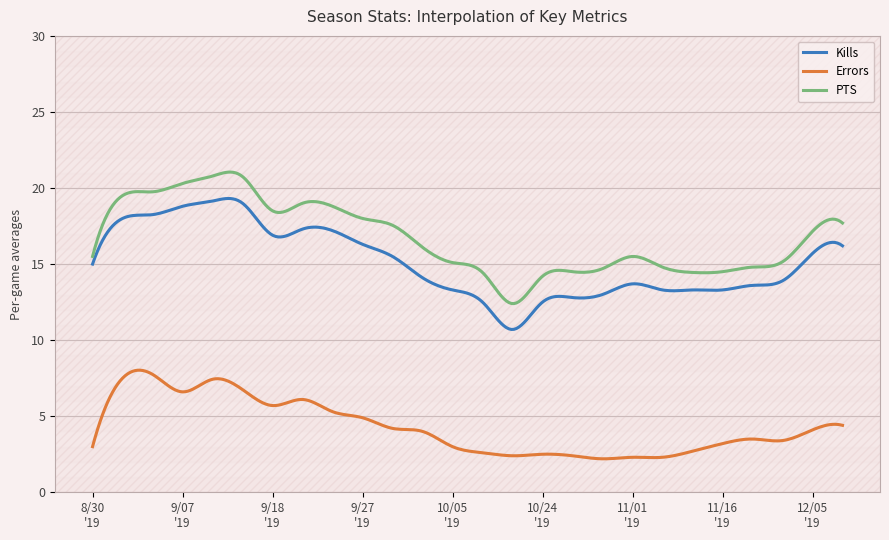

Which series has the largest total across all categories?

PTS